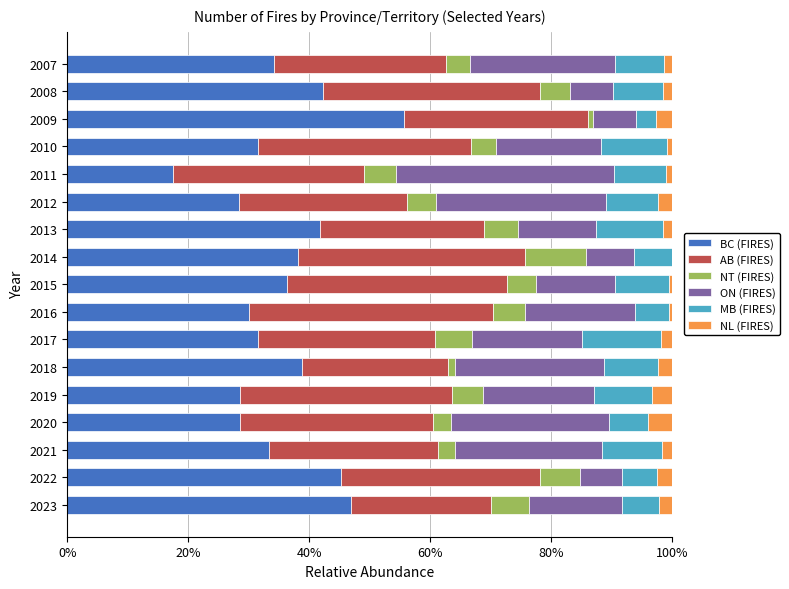

The value of BC (FIRES) at 2020 is 15.5. True or false?

False